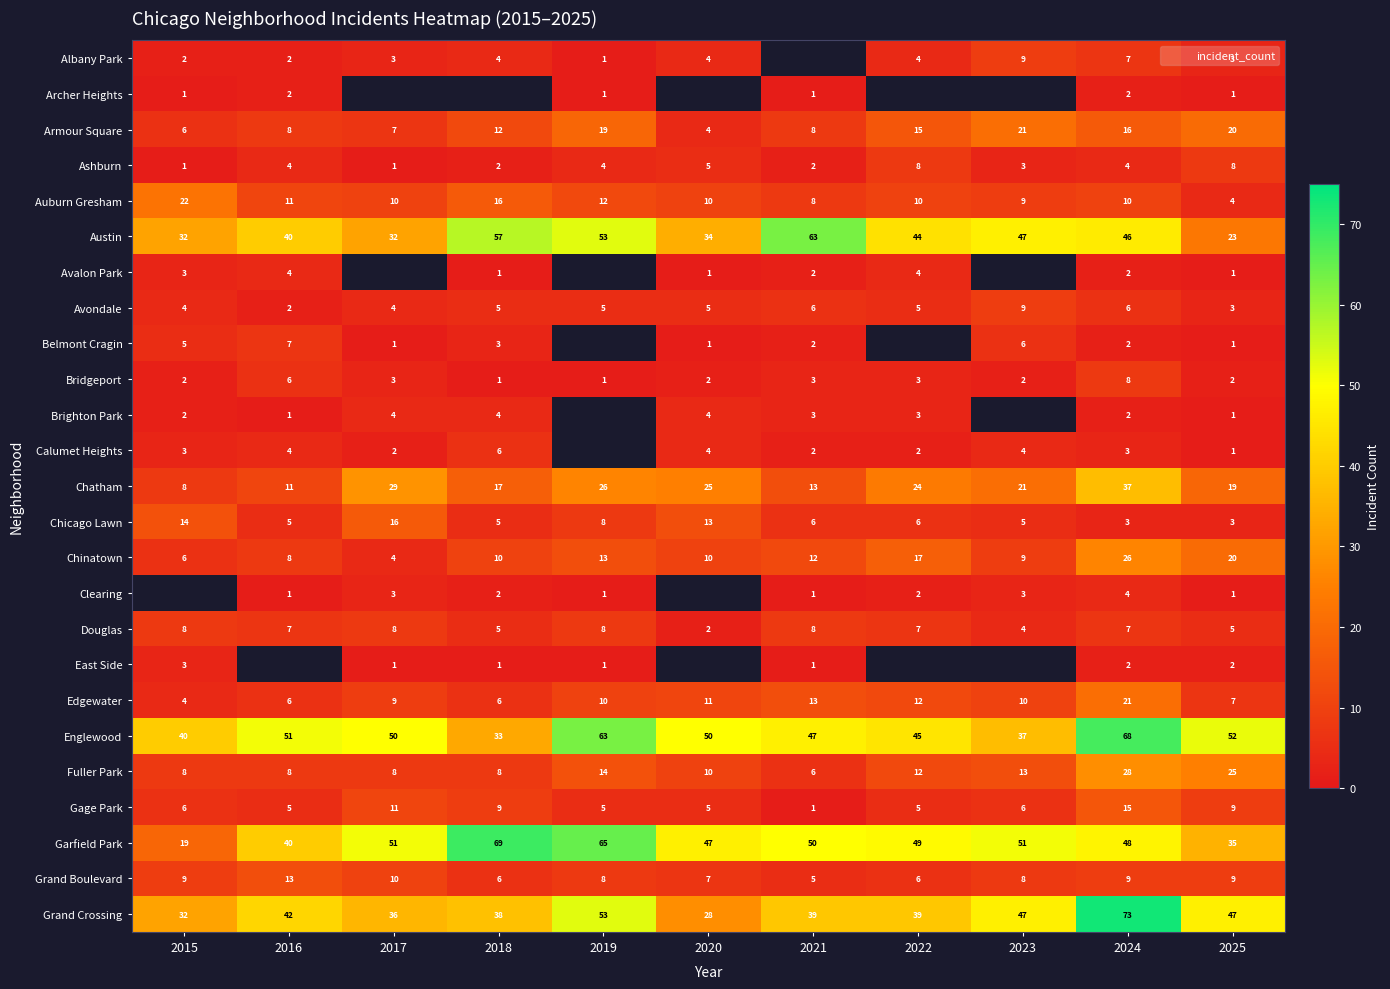

At which category is the sum across all series the highest?

2024